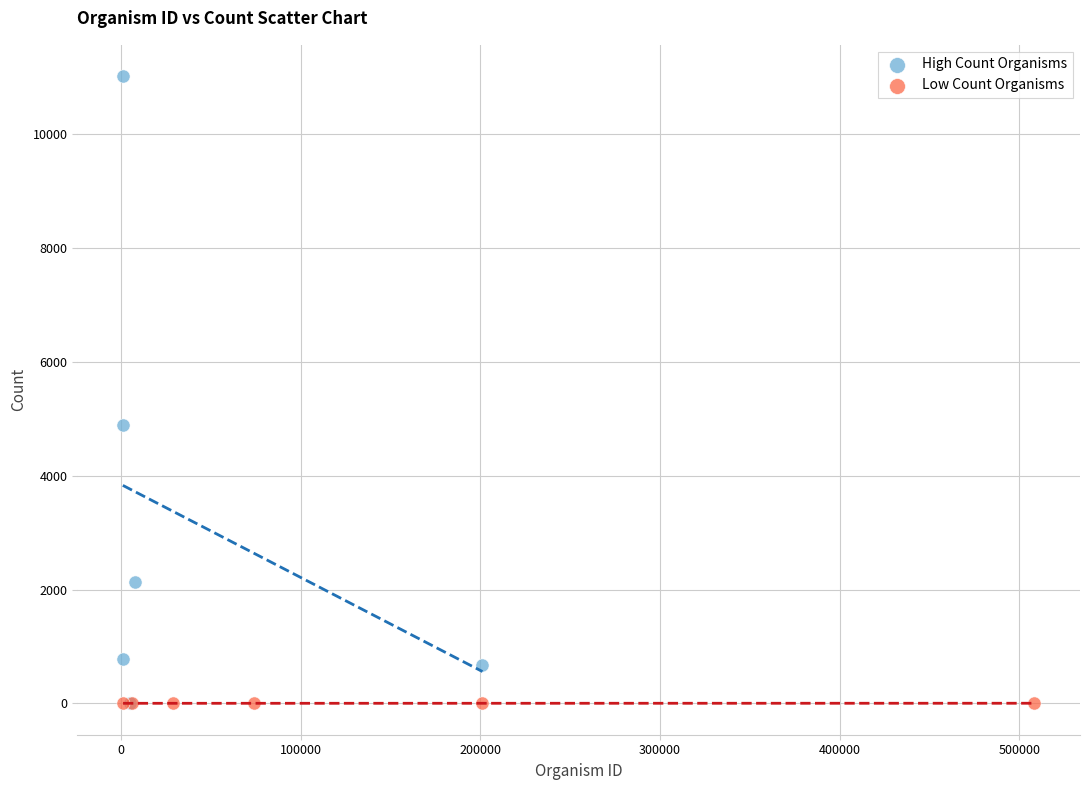

Which series reaches the maximum Y coordinate?

High Count Organisms